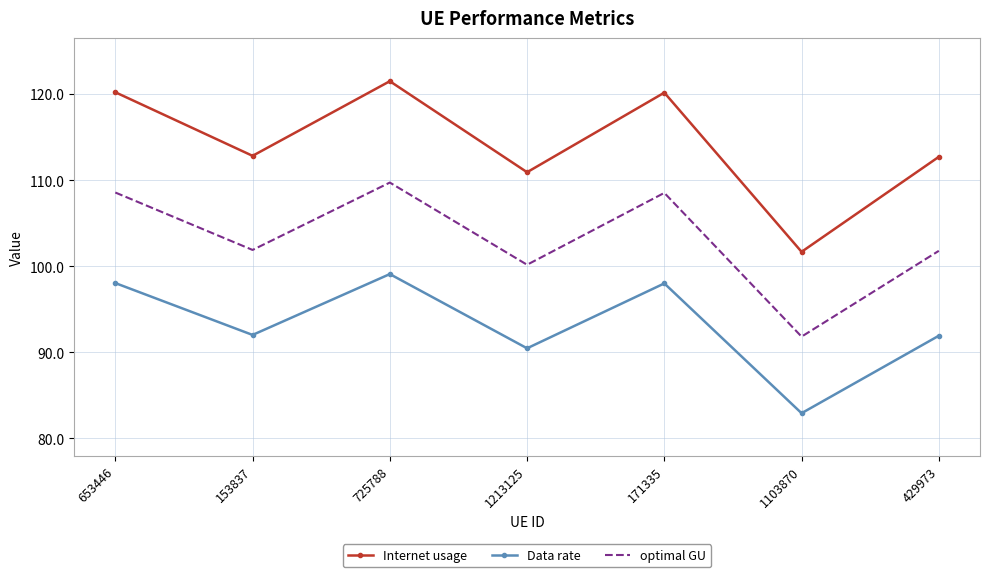

What position from the right is 171335?

3